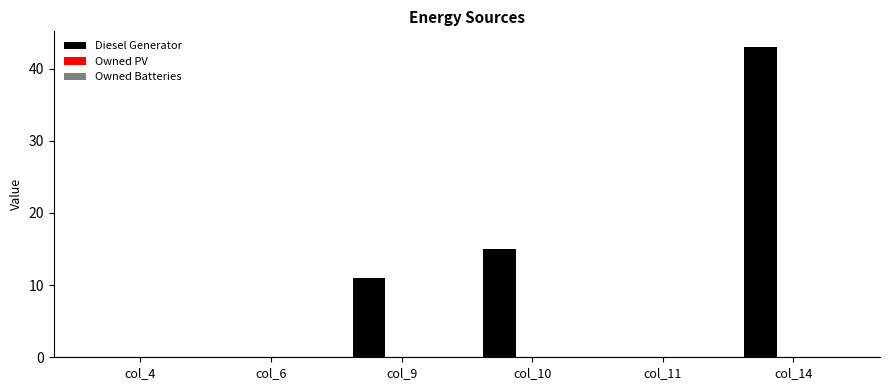

True or false: the data shows 43 at col_14.

True